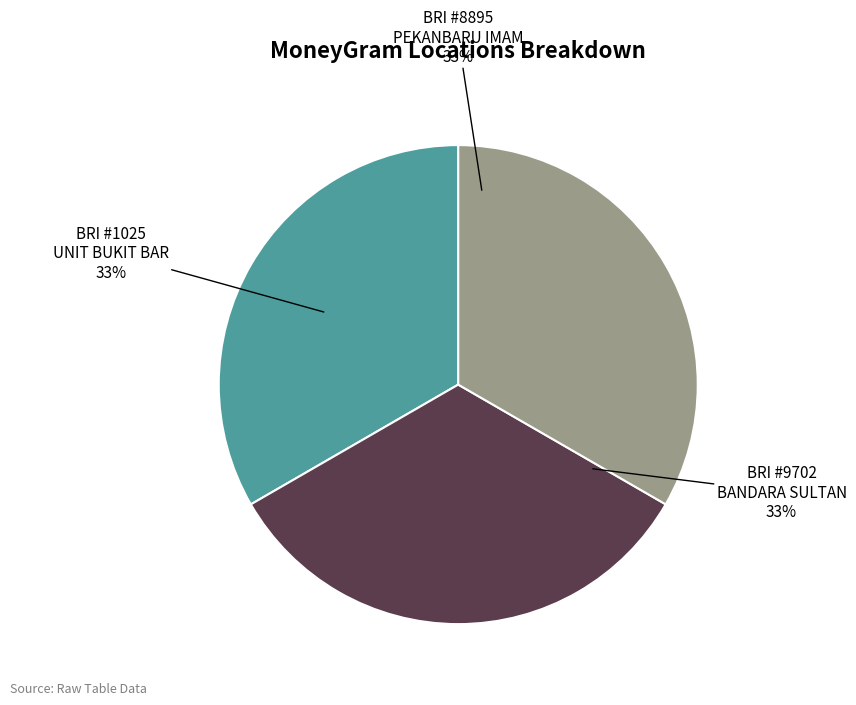

What percentage is the BRI #9702 BANDARA SULTAN slice, to the nearest percent?

33%